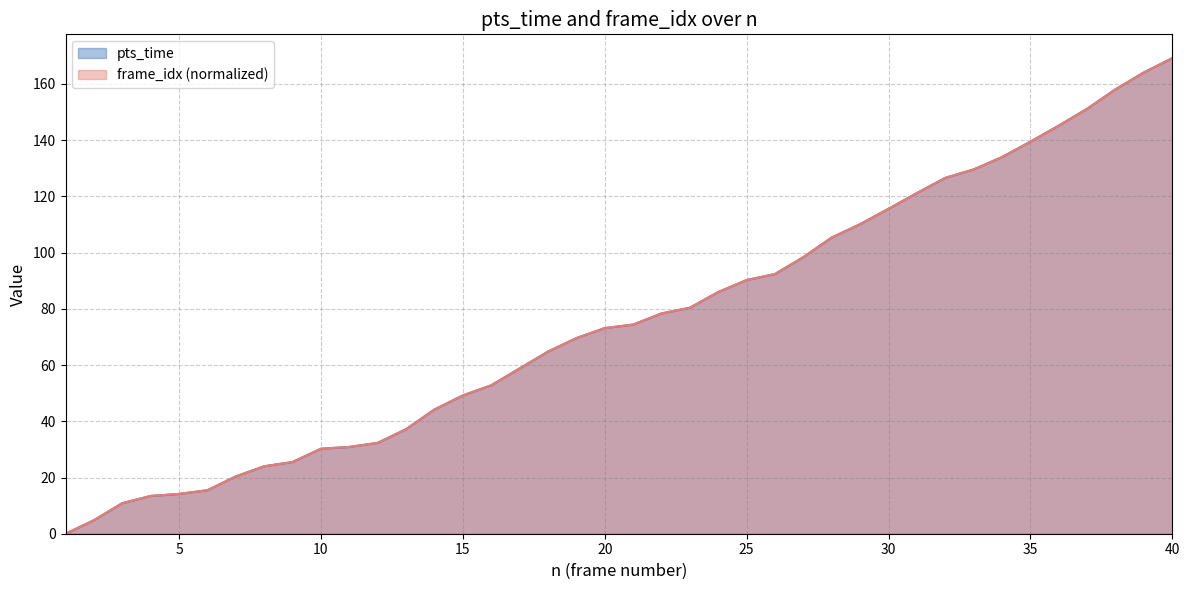

Which series has the largest total across all categories?

pts_time